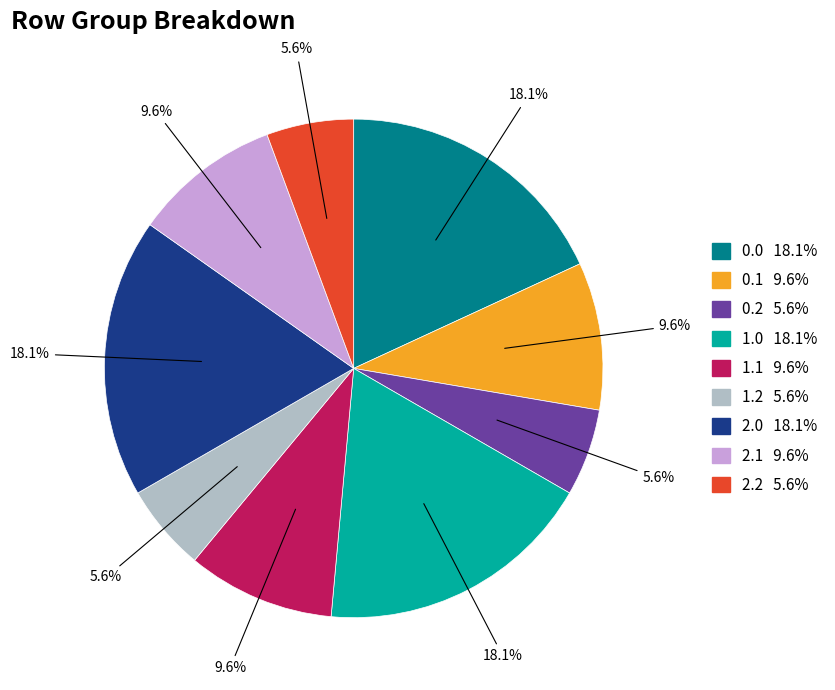

Is there any slice that represents more than half of the pie?

No